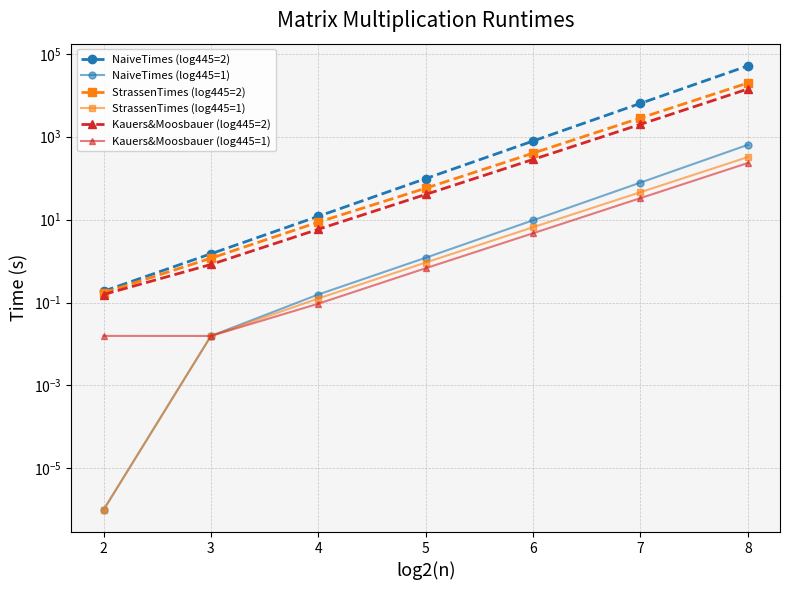

True or false: NaiveTimes (log445=2) and Kauers&Moosbauer (log445=1) intersect in this chart.

False